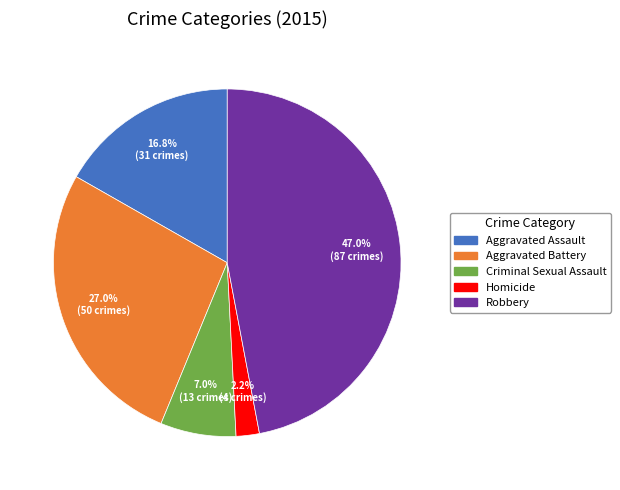

How many segments does this pie chart have?

5